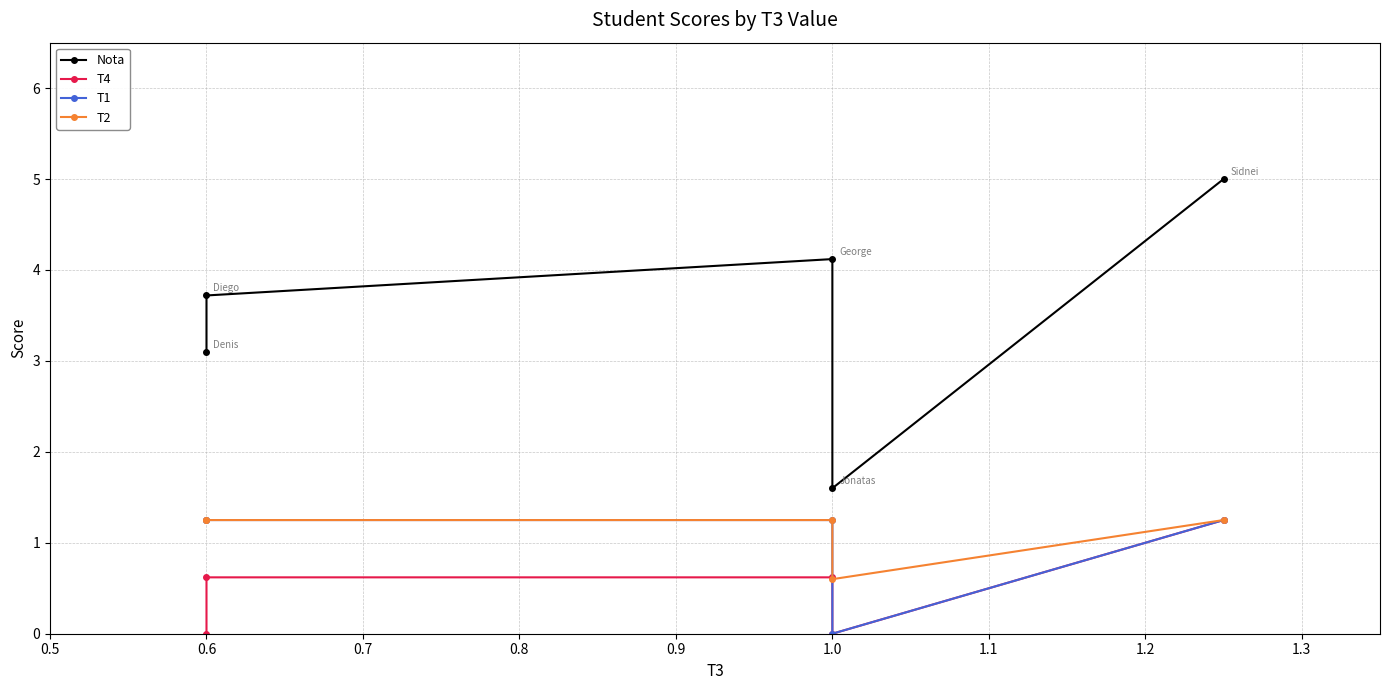

In T2, how many points are lower than both neighbors (excluding endpoints)?

1